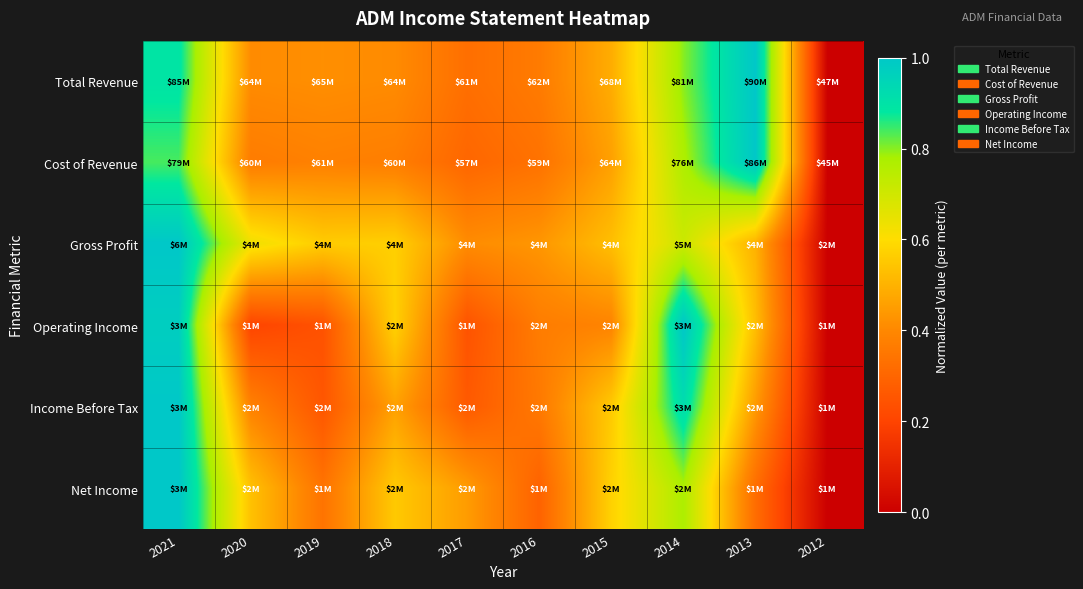

Reading left to right, transcribe all the data shown in this chart.

Total Revenue: 2021=0.9	2020=0.4	2019=0.4	2018=0.4	2017=0.3	2016=0.4	2015=0.5	2014=0.8	2013=1.0	2012=0.0
Cost of Revenue: 2021=0.8	2020=0.4	2019=0.4	2018=0.4	2017=0.3	2016=0.3	2015=0.5	2014=0.8	2013=1.0	2012=0.0
Gross Profit: 2021=1.0	2020=0.6	2019=0.6	2018=0.6	2017=0.4	2016=0.4	2015=0.5	2014=0.7	2013=0.5	2012=0.0
Operating Income: 2021=1.0	2020=0.2	2019=0.2	2018=0.6	2017=0.2	2016=0.4	2015=0.4	2014=1.0	2013=0.5	2012=0.0
Income Before Tax: 2021=1.0	2020=0.4	2019=0.3	2018=0.5	2017=0.3	2016=0.4	2015=0.6	2014=0.9	2013=0.4	2012=0.0
Net Income: 2021=1.0	2020=0.5	2019=0.3	2018=0.6	2017=0.4	2016=0.3	2015=0.6	2014=0.8	2013=0.3	2012=0.0